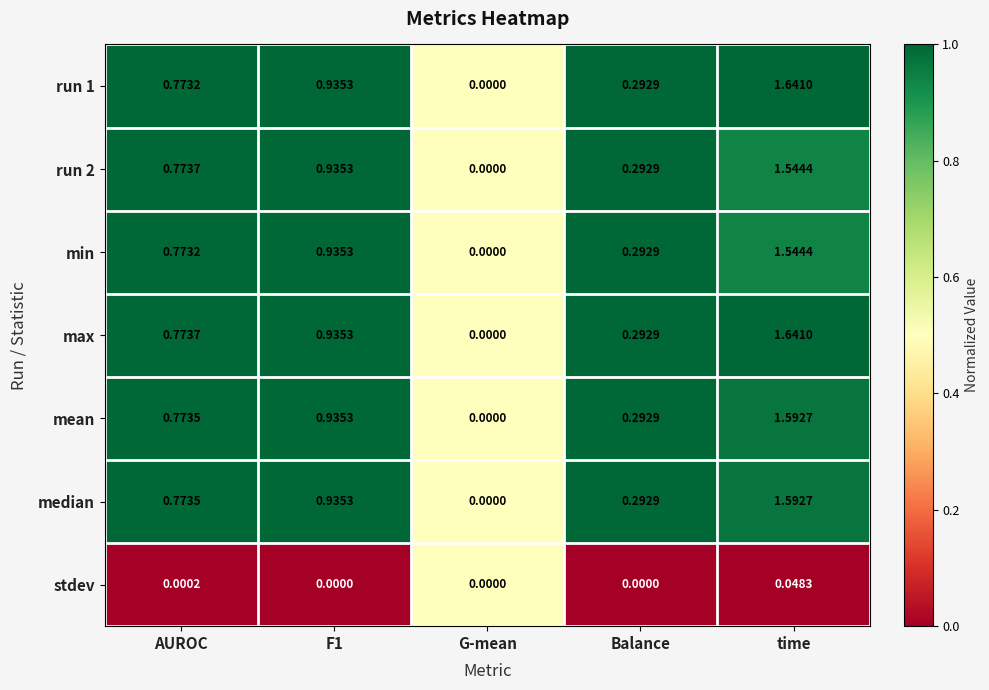

Where is min nearest to the value 0?

G-mean